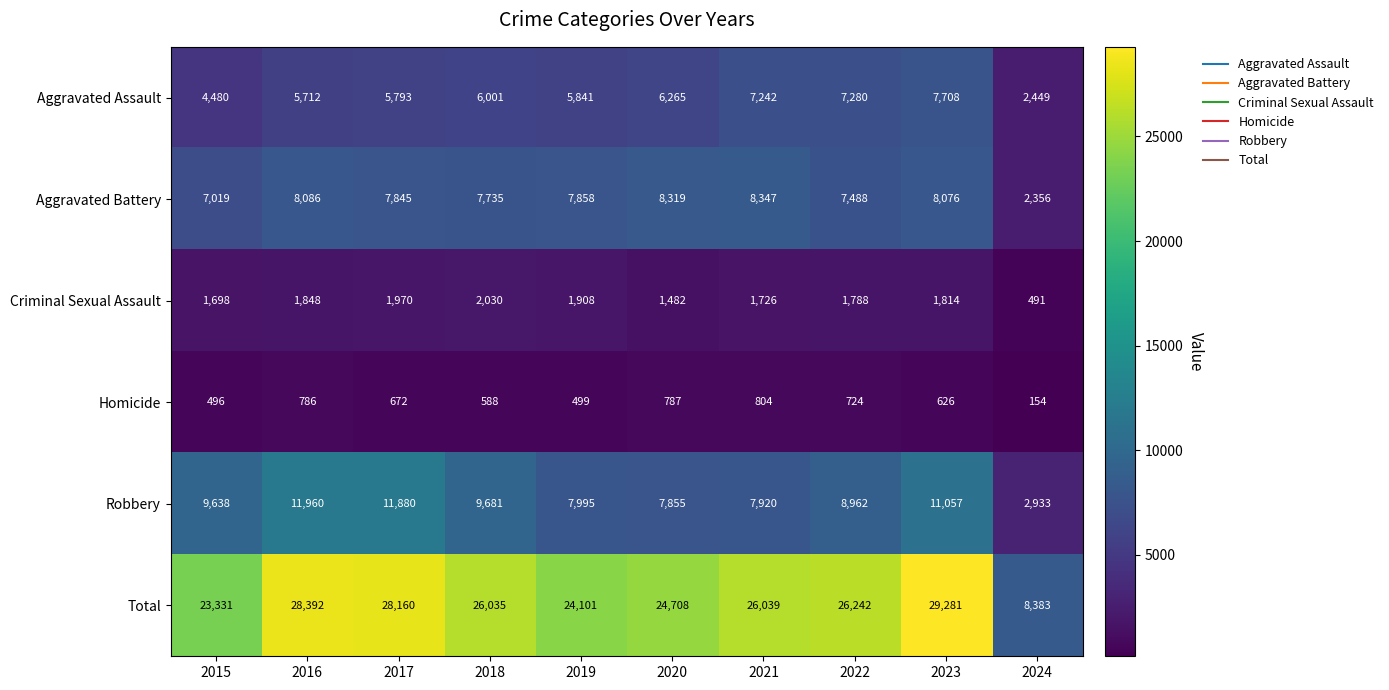

Count the number of data series in this chart.

6